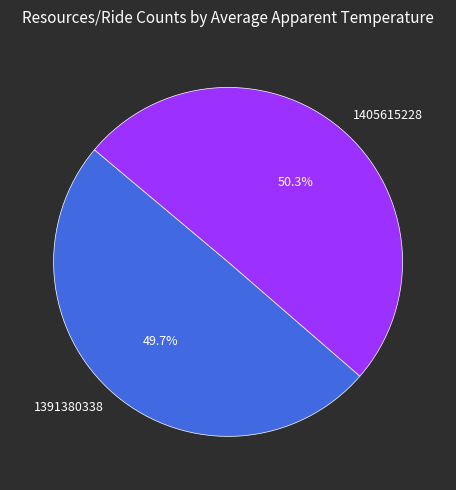

What is the total percentage of 1391380338 and 1405615228?

100.0%